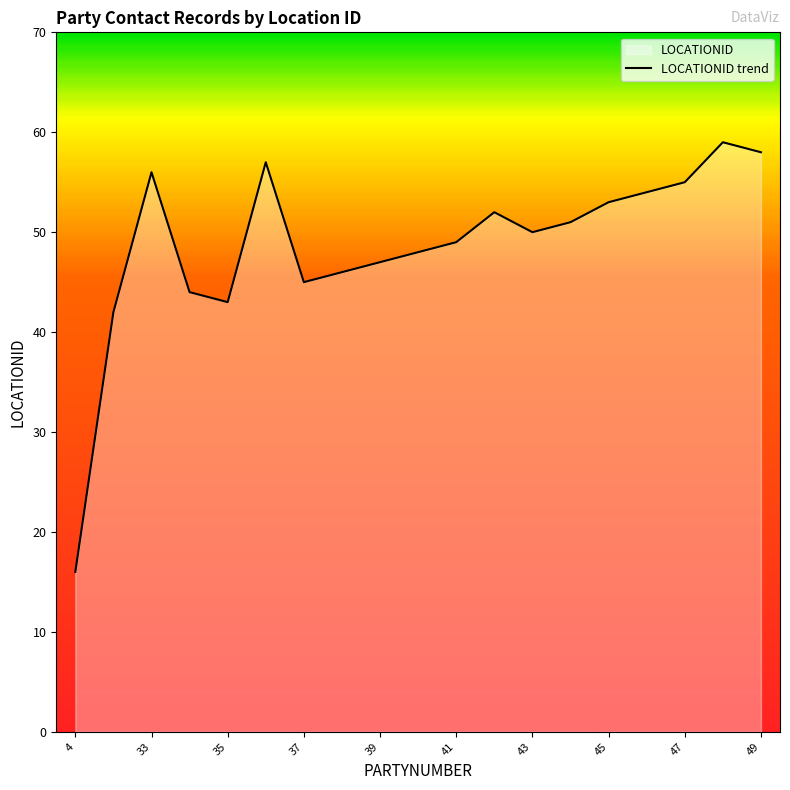

True or false: the data has more than 2 interior local peaks.

True